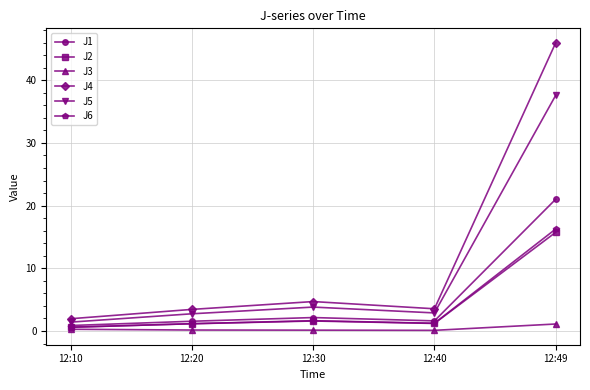

True or false: J3 and J5 intersect in this chart.

False